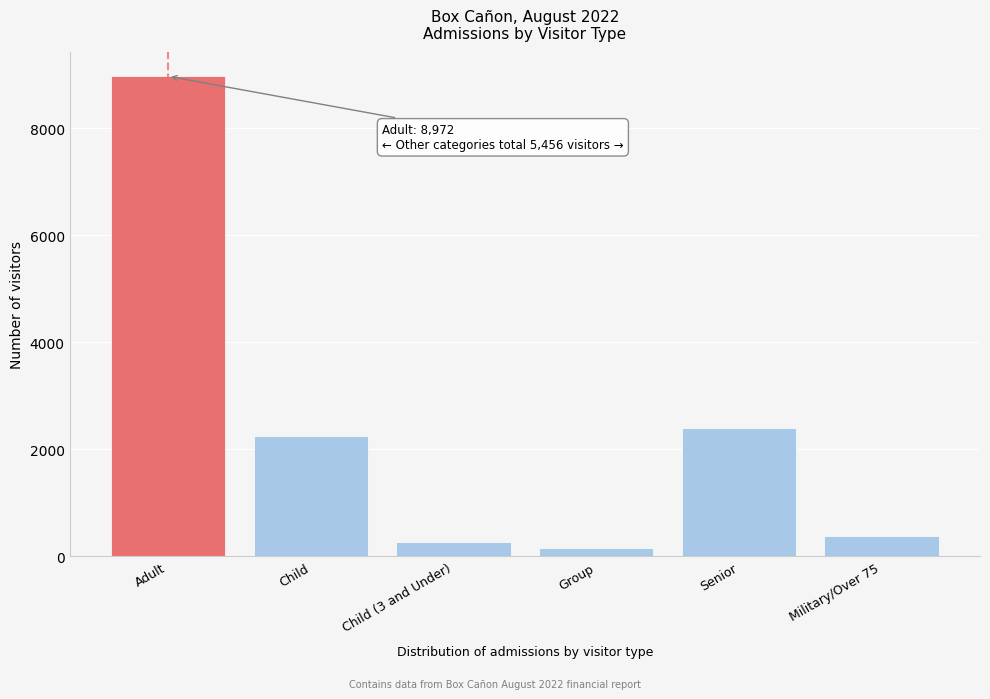

Reading right to left, extract all data points from this chart.

Military/Over 75=373	Senior=2408	Group=162	Child (3 and Under)=269	Child=2244	Adult=8972